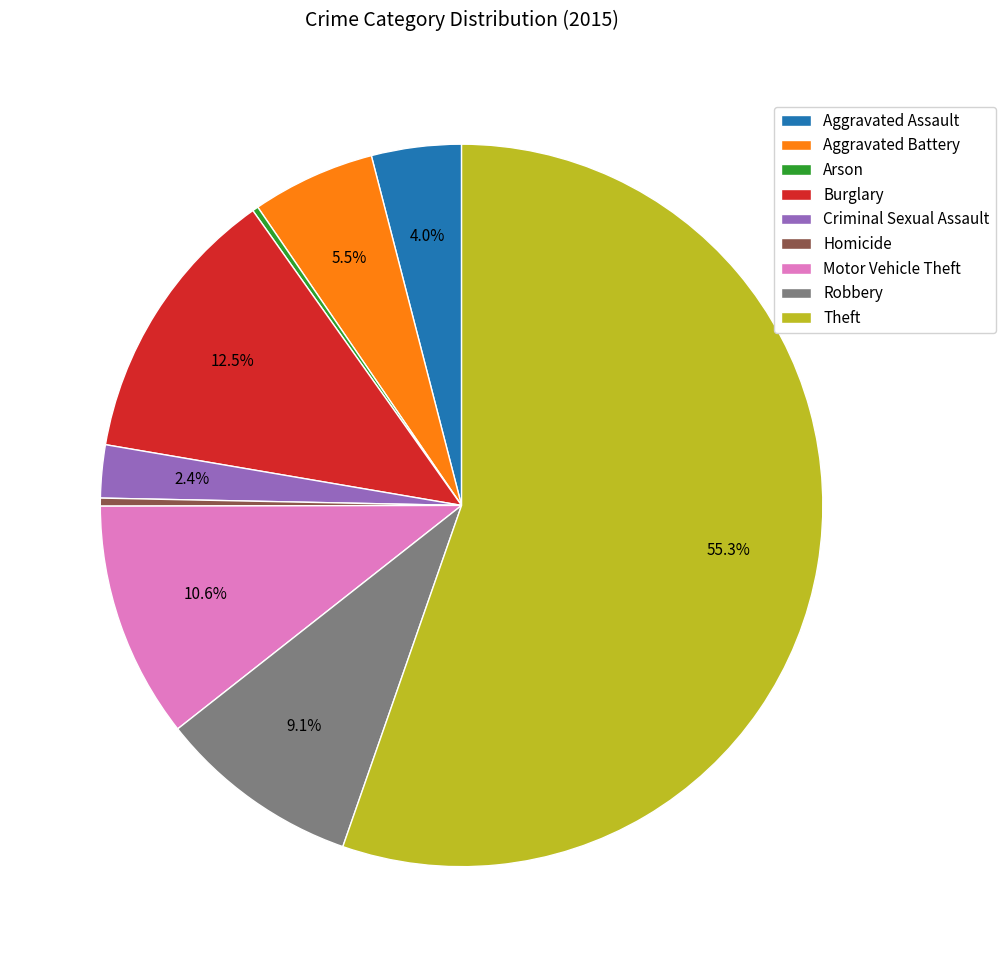

To the nearest percent, what portion does Theft represent?

55%